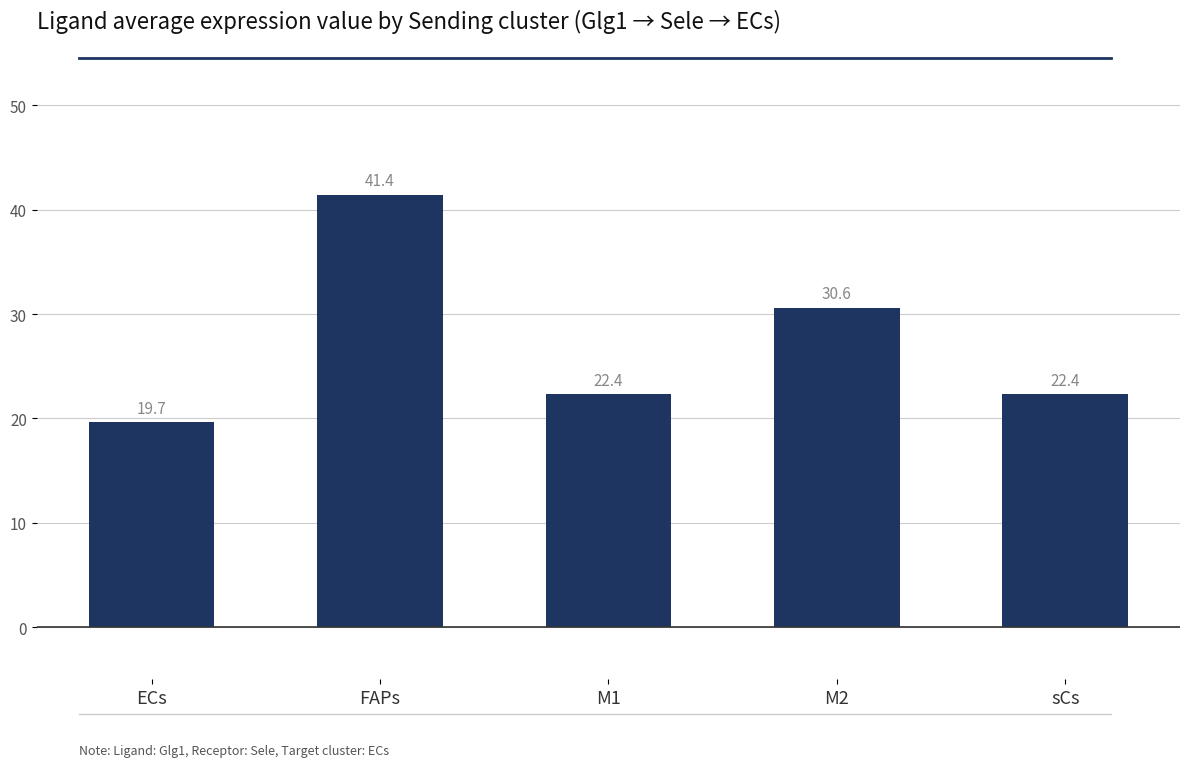

What is the label of the 5th bar from the left?

sCs